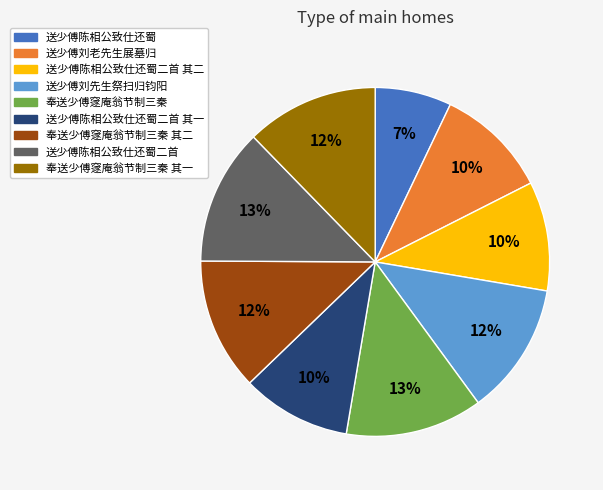

Count the number of slices in the pie.

9